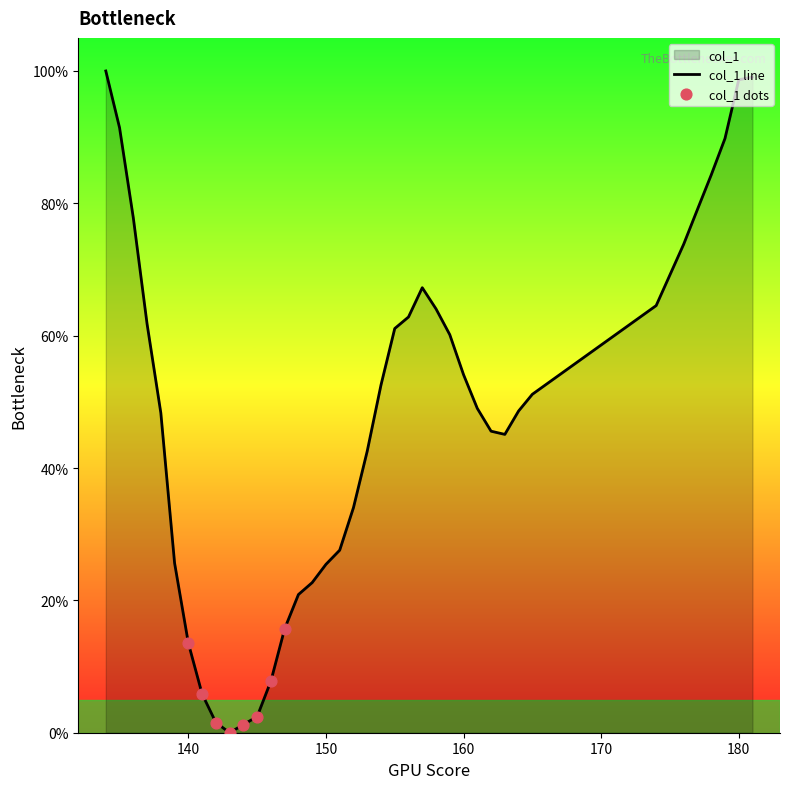

Between 159 and 148, which is larger?

159